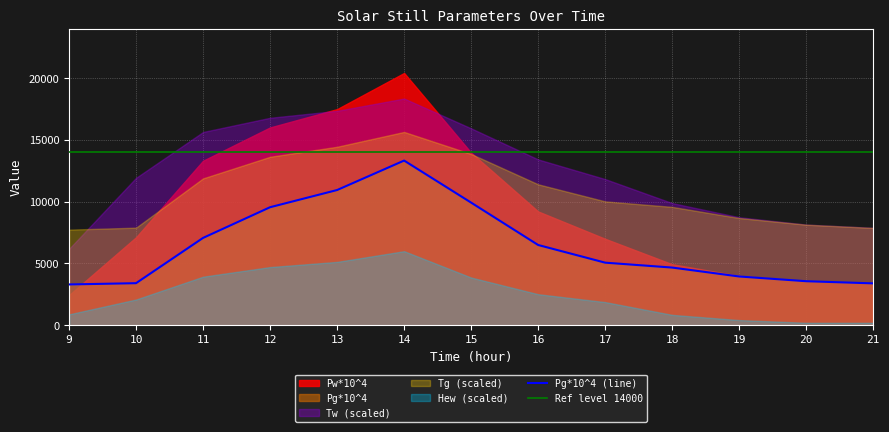

What is the sum of the Pw*10^4 values at 9 and 18?

7368.2